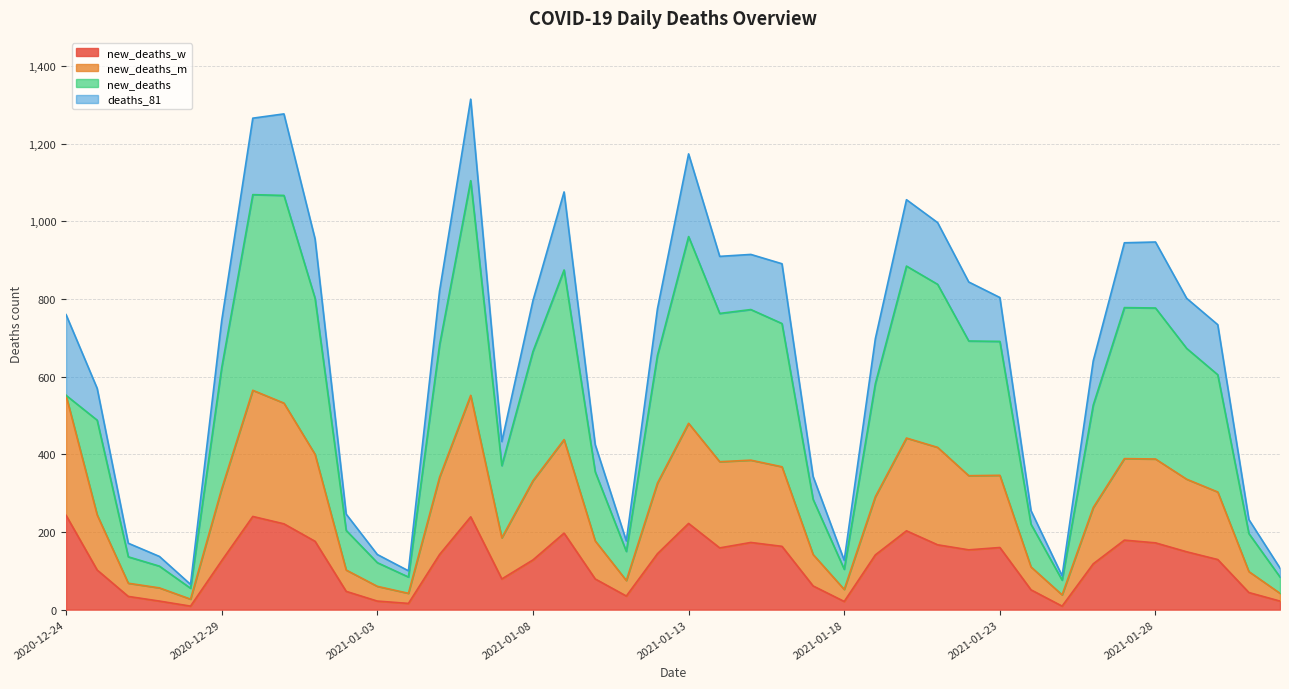

Between 2021-01-07 and 2021-02-01, which series saw the biggest shift?

new_deaths_m